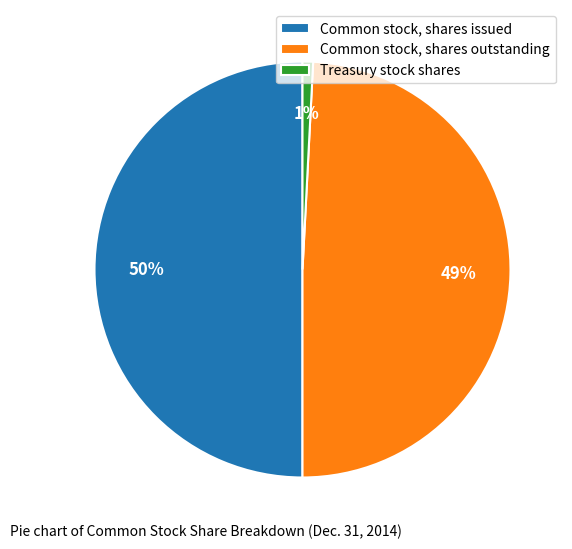

How many segments does this pie chart have?

3